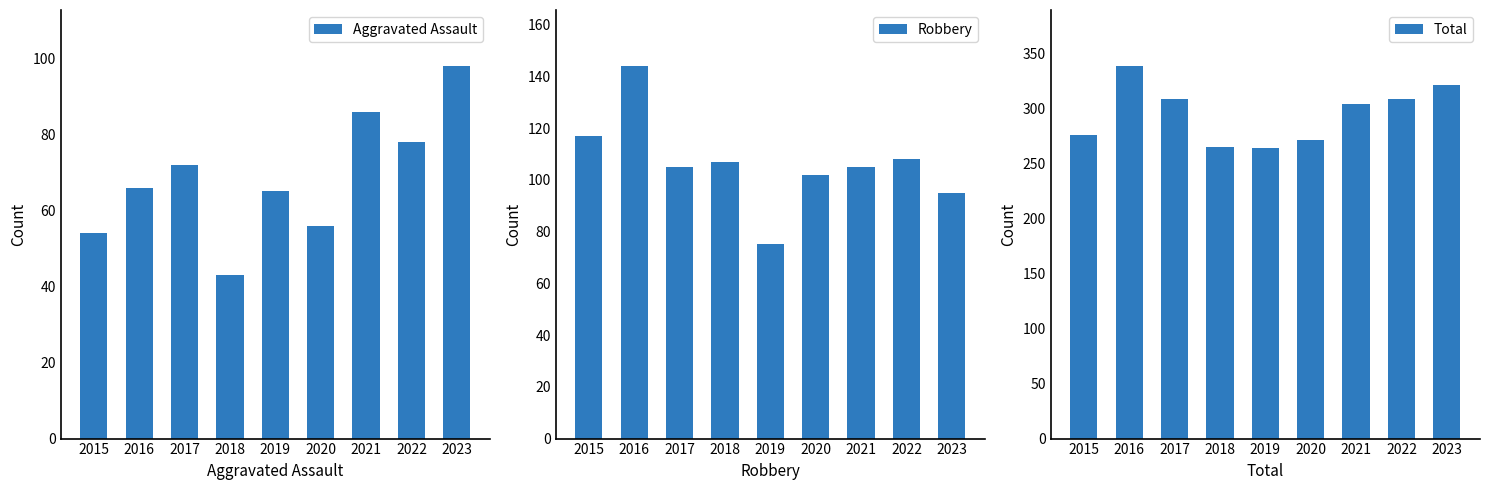

Does the chart contain stacked bars?

No